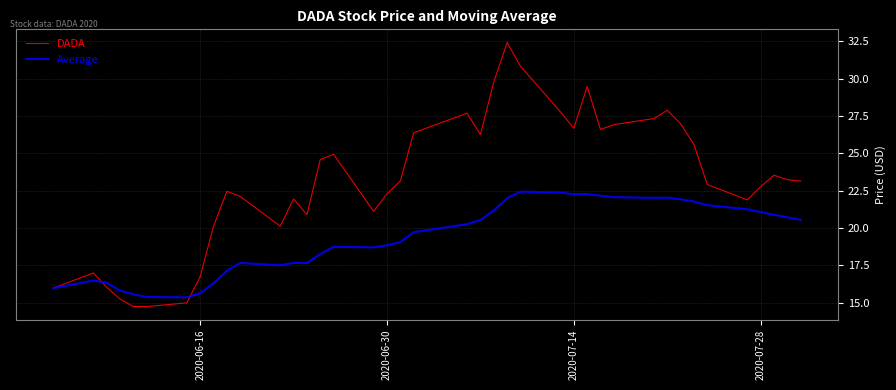

Rank the series by their maximum value, from lowest to highest.

Average, DADA